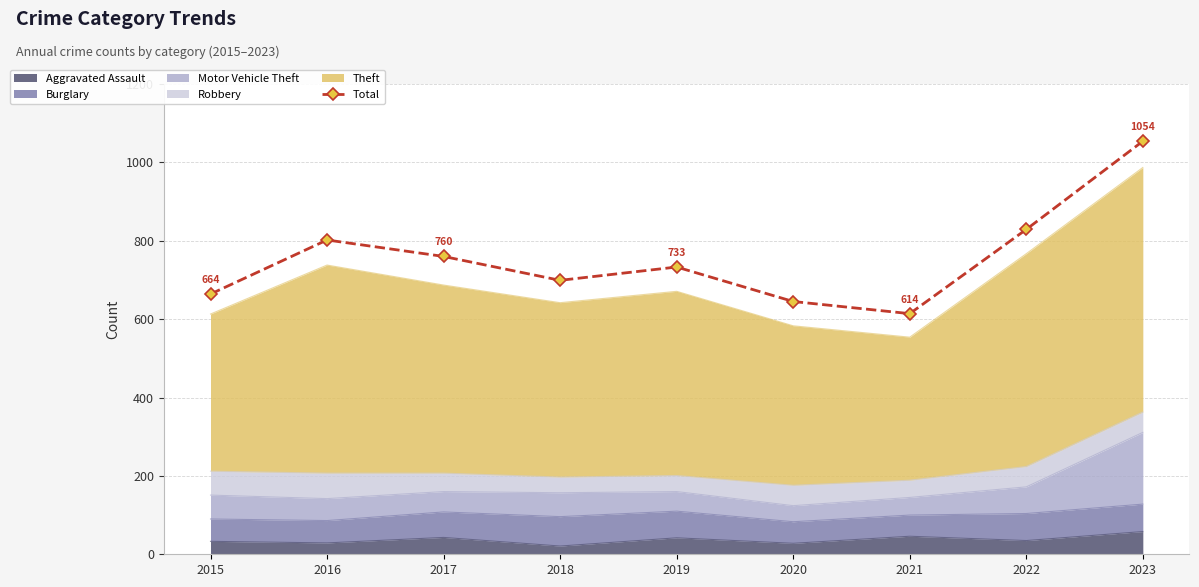

Approximately how many times larger is the value at 2019 compared to 2018?

1.0